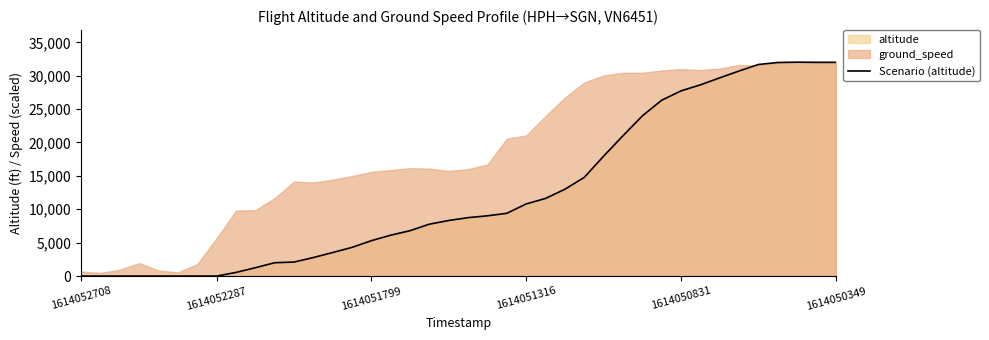

How many lines are shown in the chart?

1